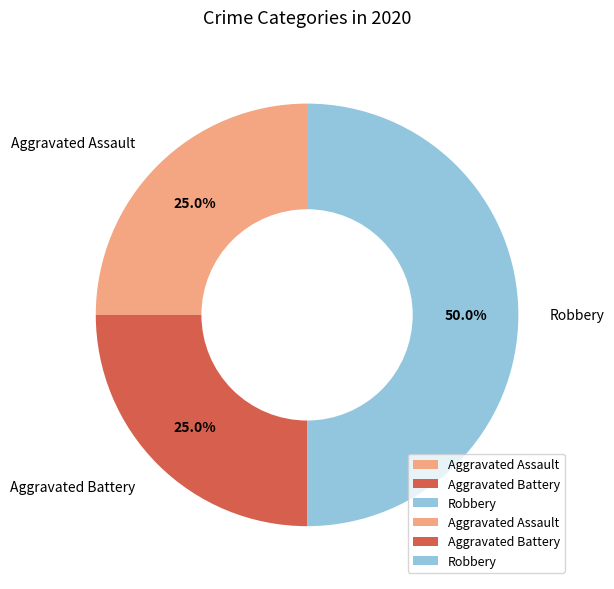

To the nearest percent, what is the average slice percentage?

33%